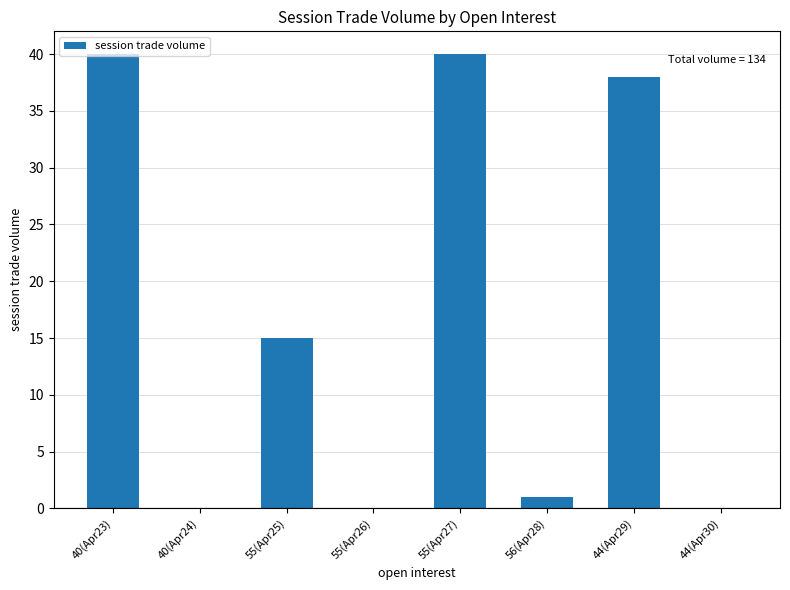

What is the average value?

17